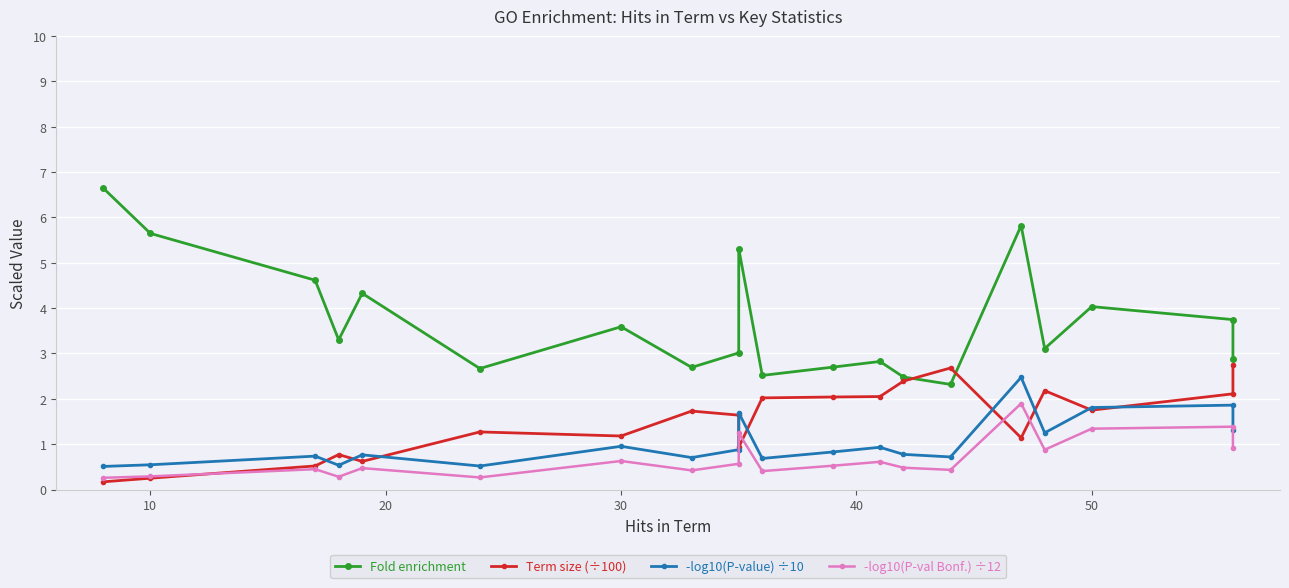

Is it true that Term size (÷100) equals 0.0 at 0?

False